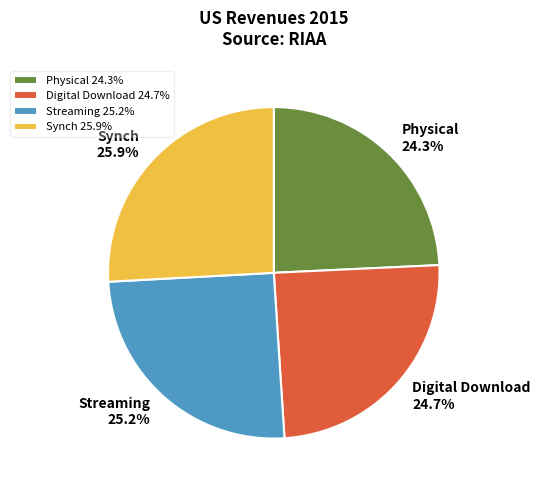

Is there any slice that represents more than half of the pie?

No